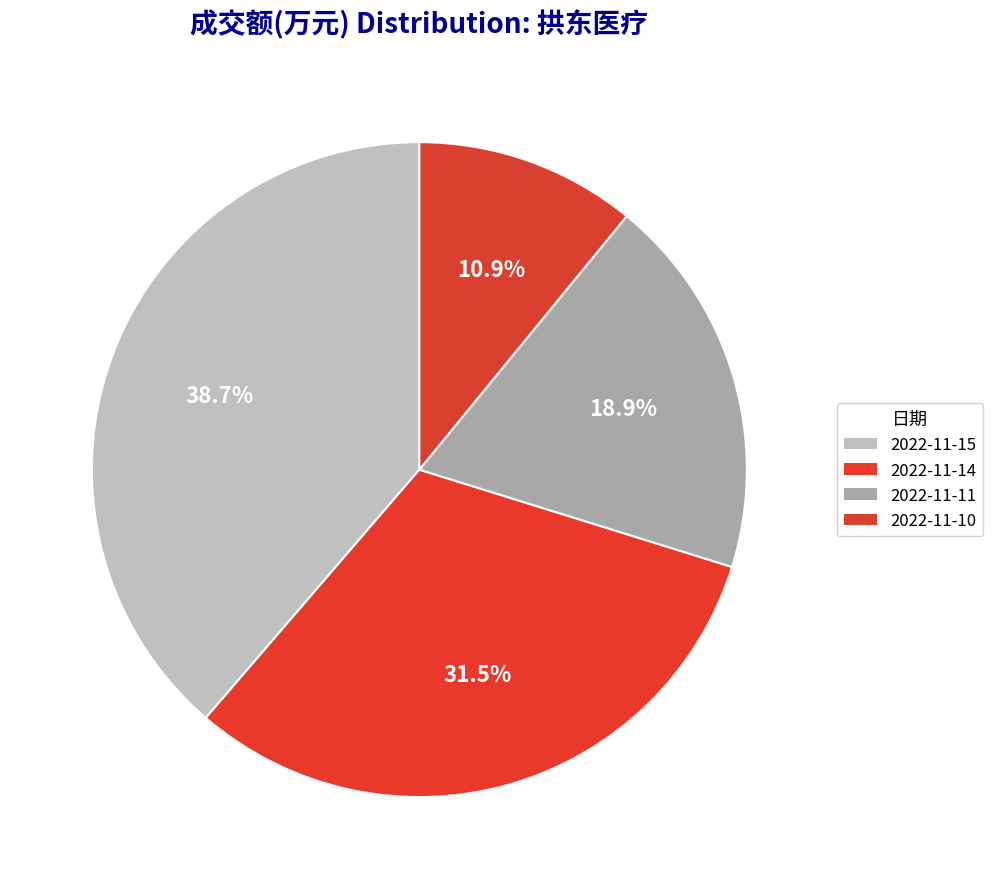

Which slice is the largest?

2022-11-15